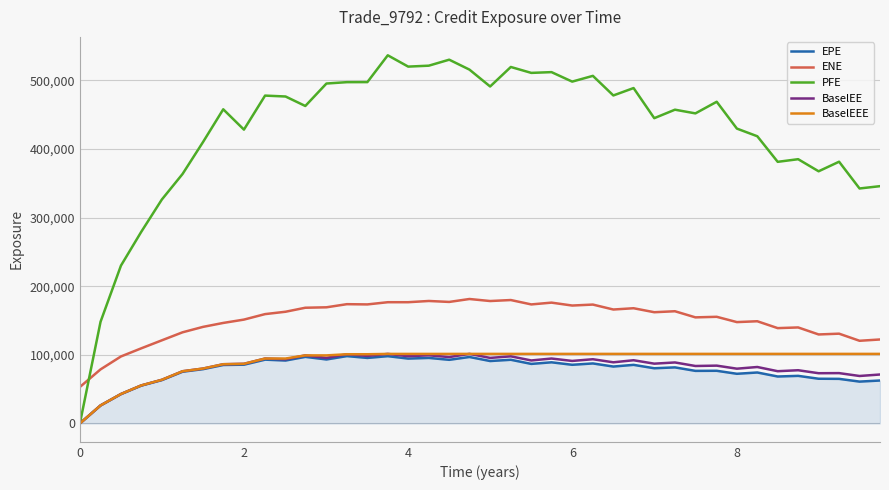

What is the highest value of the BaselEE series?

101321.0